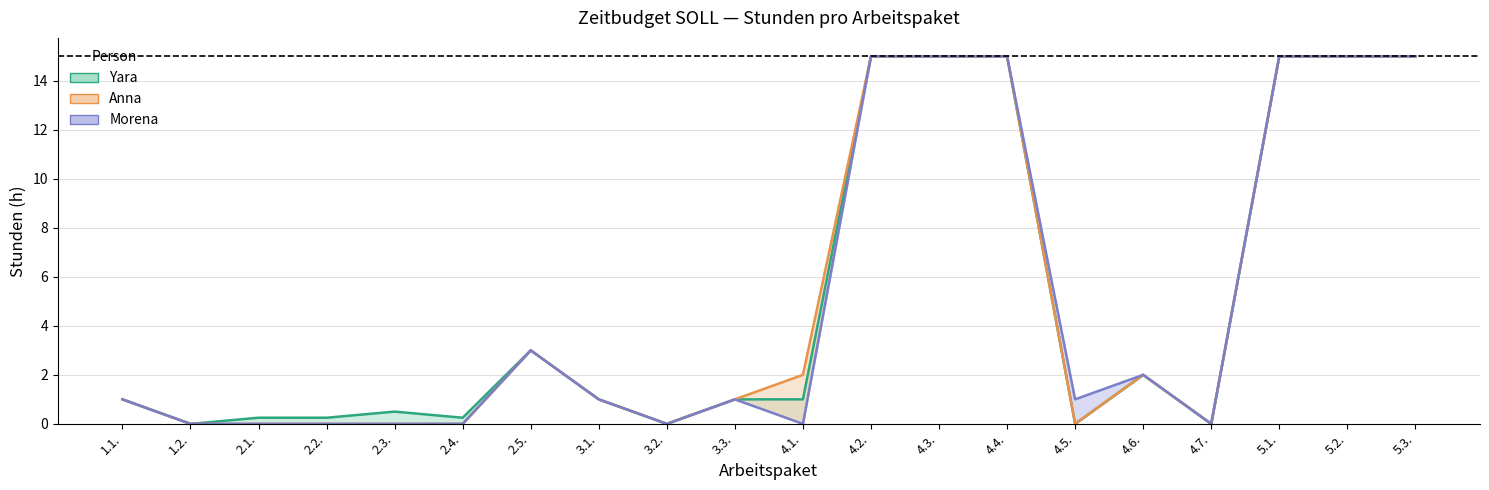

How many values in the Anna series exceed 1?

9